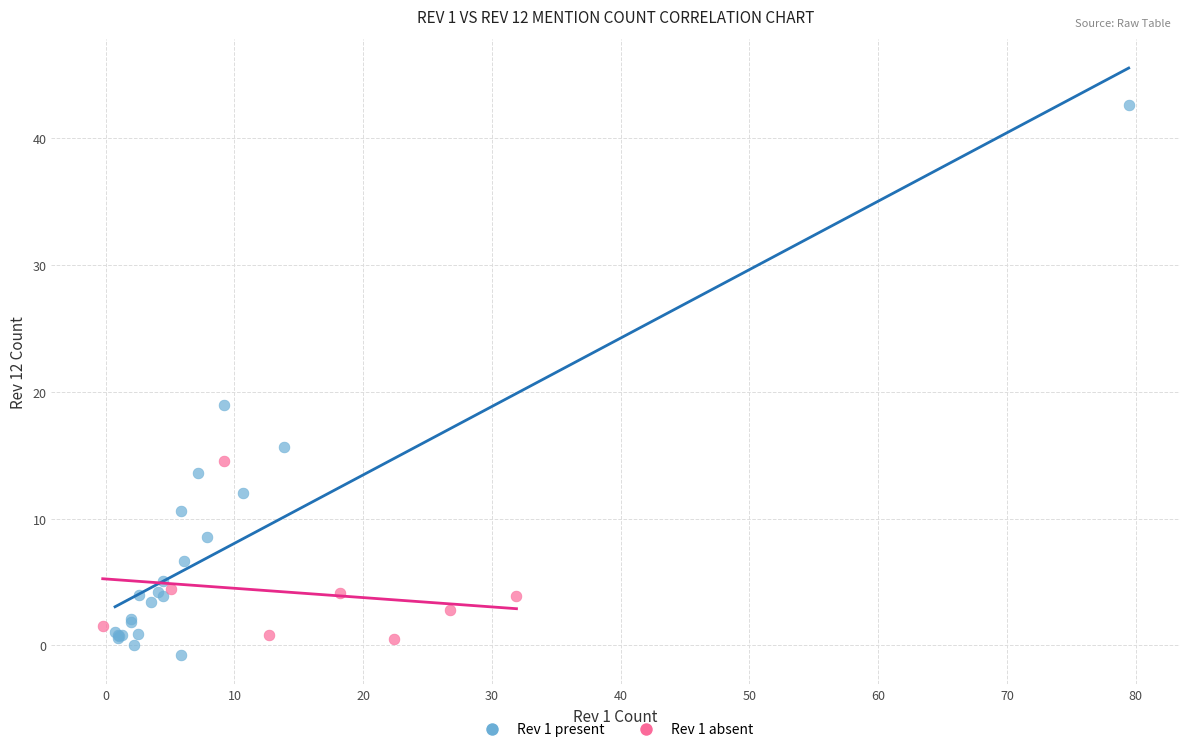

Which series has the largest Y range (max minus min)?

Rev 1 present